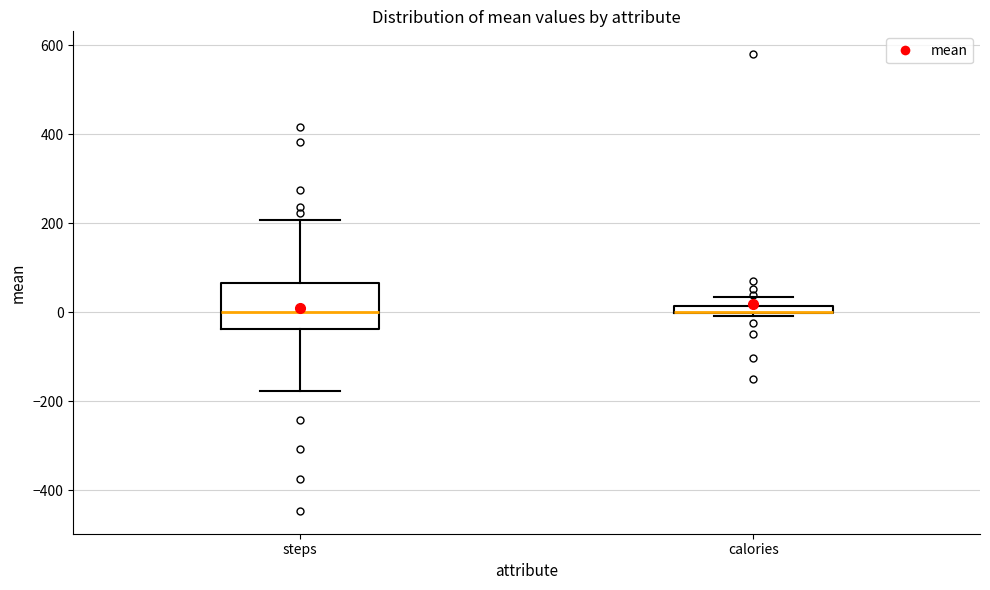

Which box is the tallest, from its lower edge to its upper edge?

steps